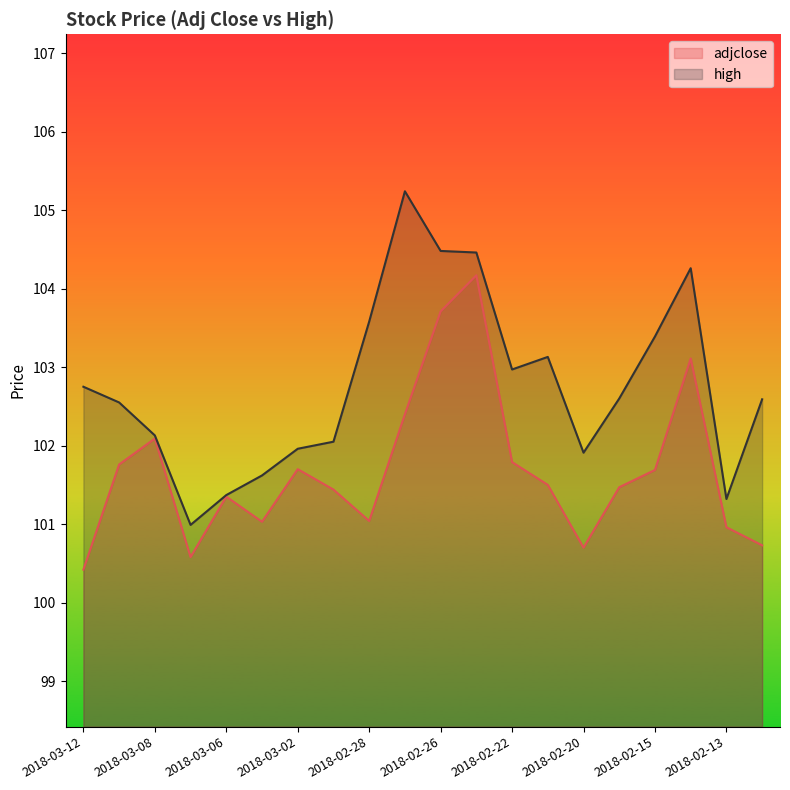

What is the smallest value displayed?

100.4